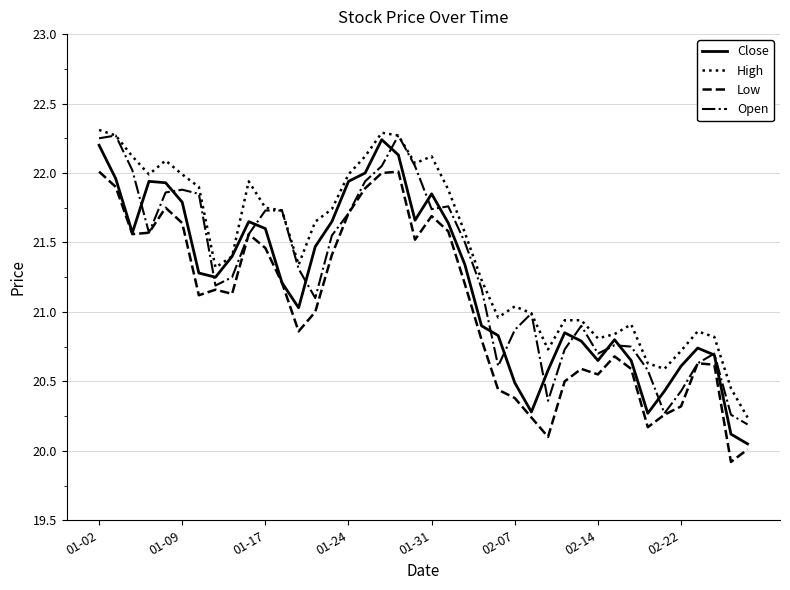

Count the number of categories in the chart.

40